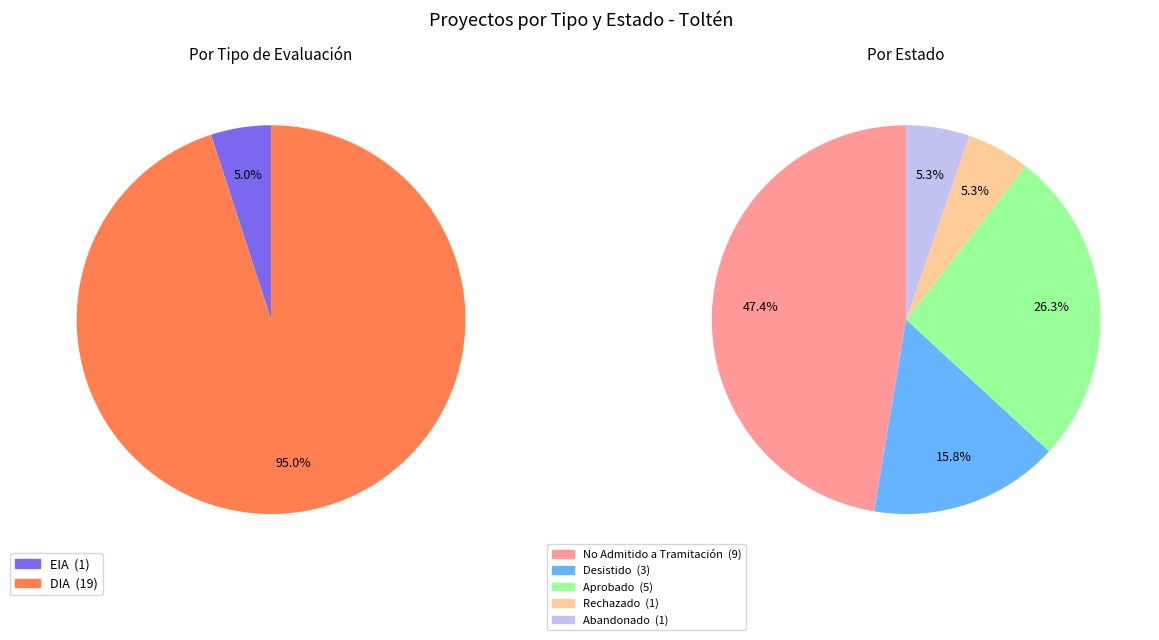

How many slices are in this pie chart?

2